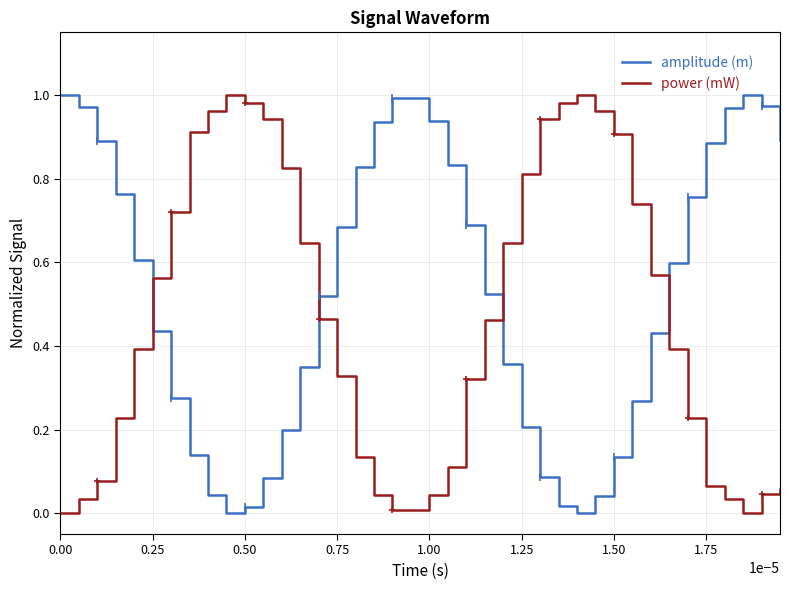

List the series in order of their overall mean, highest first.

amplitude (m), power (mW)